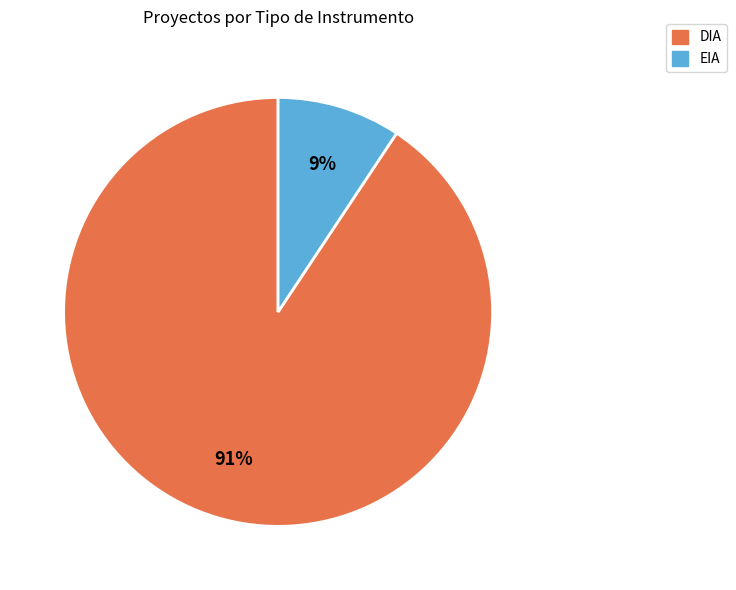

Combined, do EIA and DIA account for over 50%?

Yes